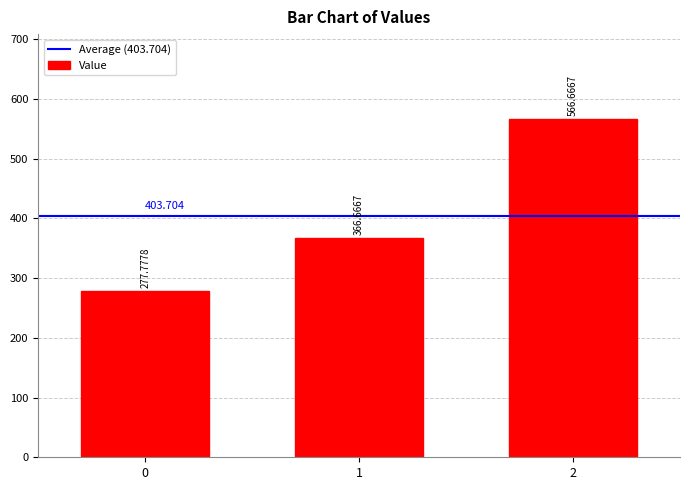

List the labels in order of value, smallest first.

0, 1, 2